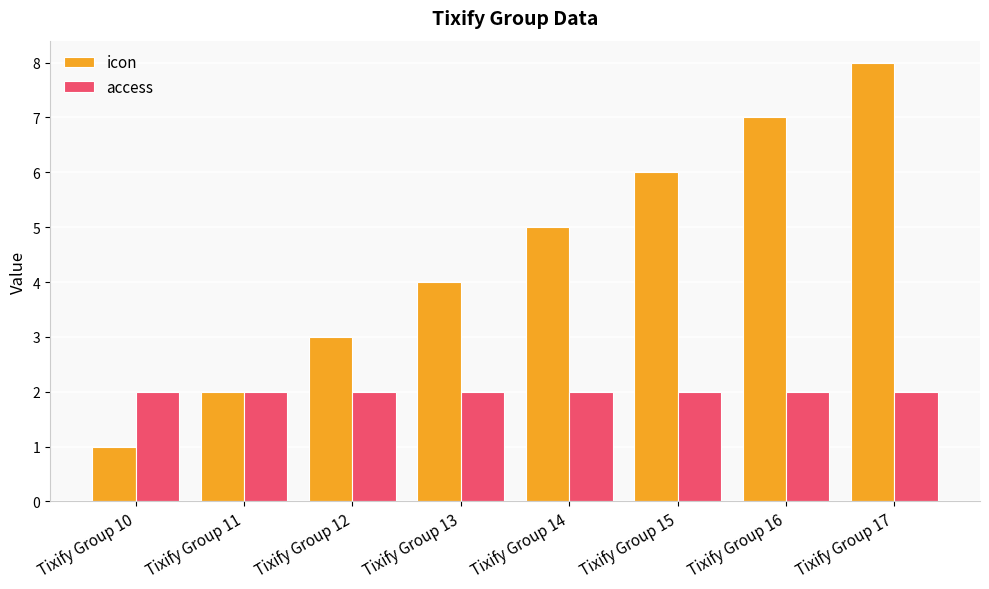

List the series in order of their peak value, lowest first.

access, icon